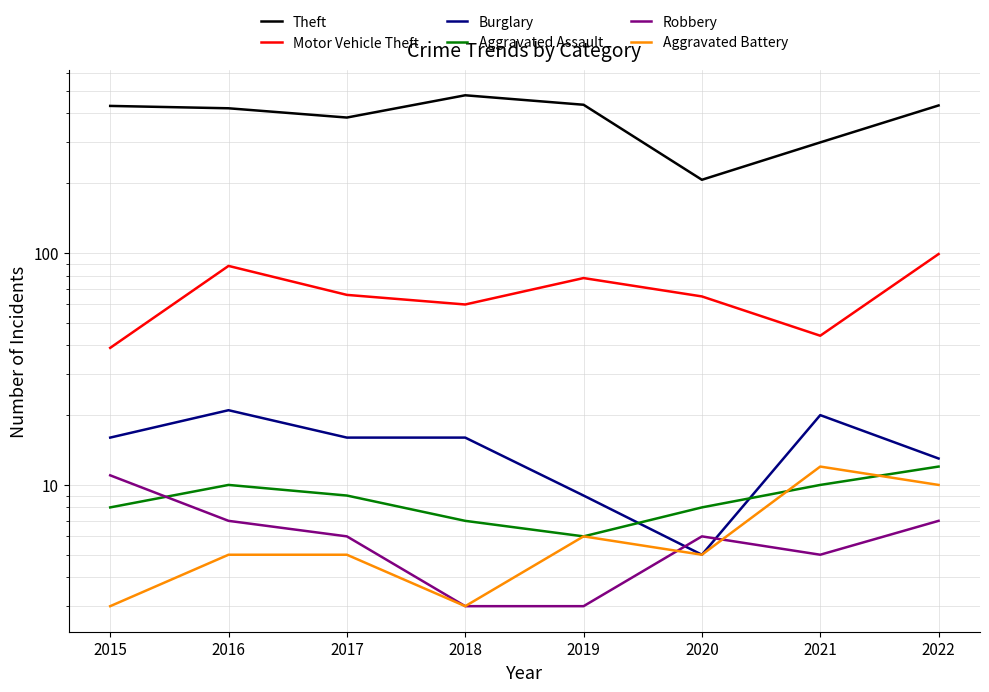

What is the total value across all series at 2020?

296